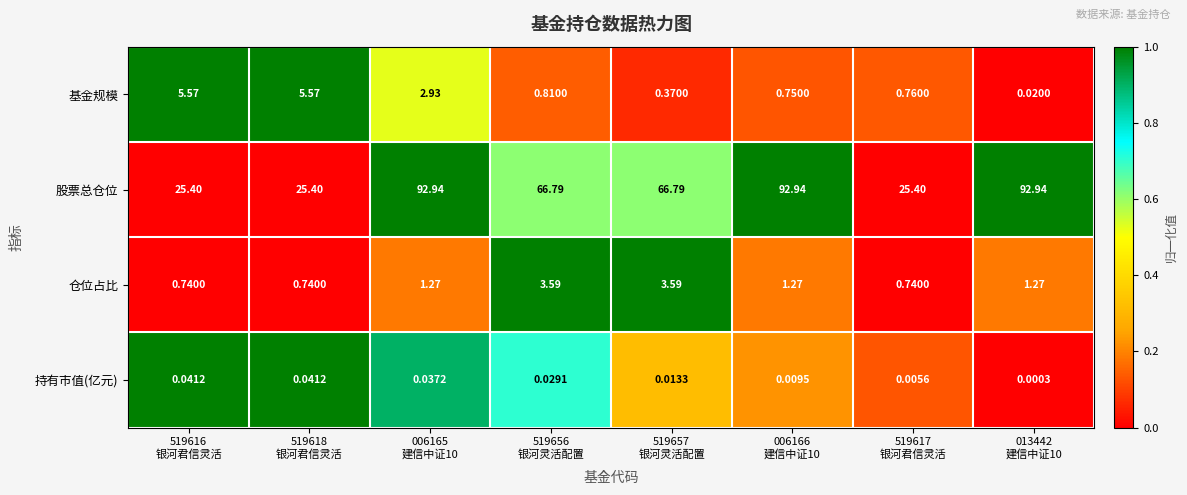

Rank the series by their maximum value, from highest to lowest.

股票总仓位, 基金规模, 仓位占比, 持有市值(亿元)